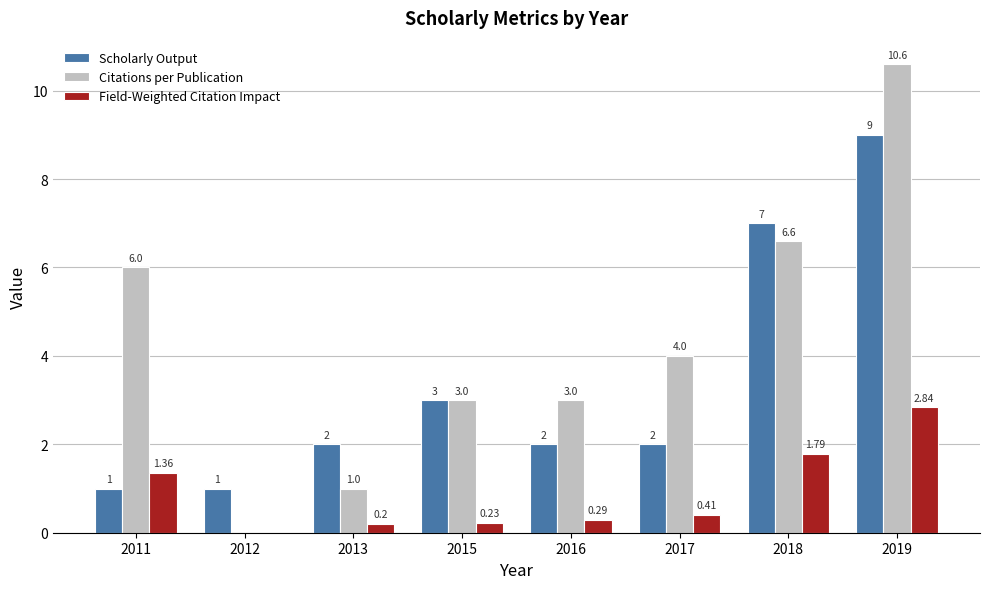

Between 2011 and 2015, which series saw the biggest shift?

Citations per Publication